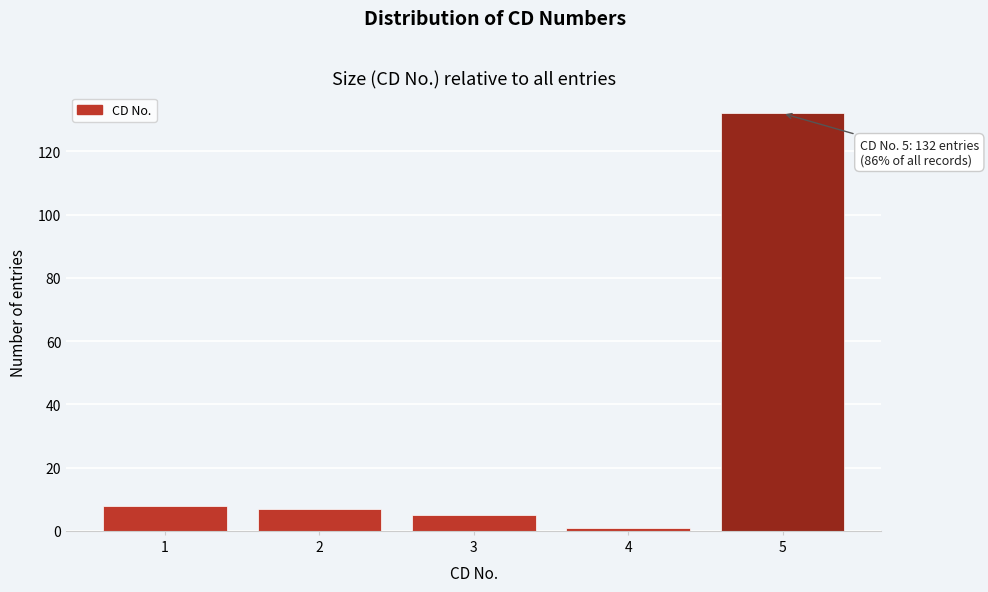

Reading right to left, extract all data points from this chart.

5=132	4=1	3=5	2=7	1=8